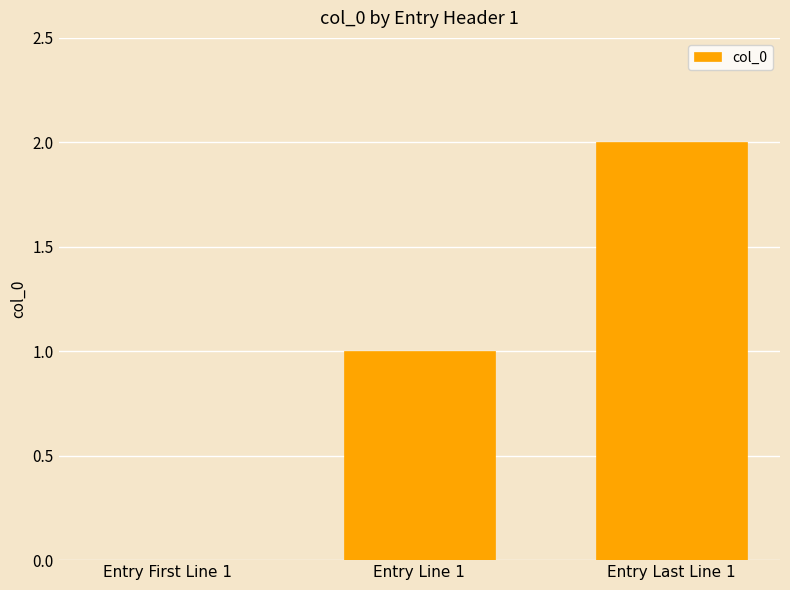

Reading left to right, list all the values displayed in this chart.

0	1	2